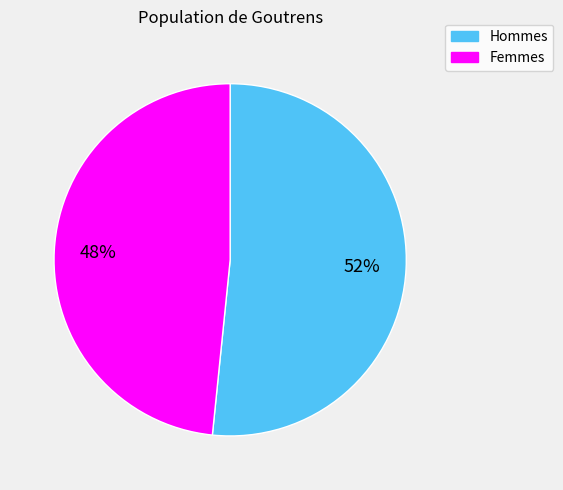

Between Hommes and Femmes, which is larger?

Hommes